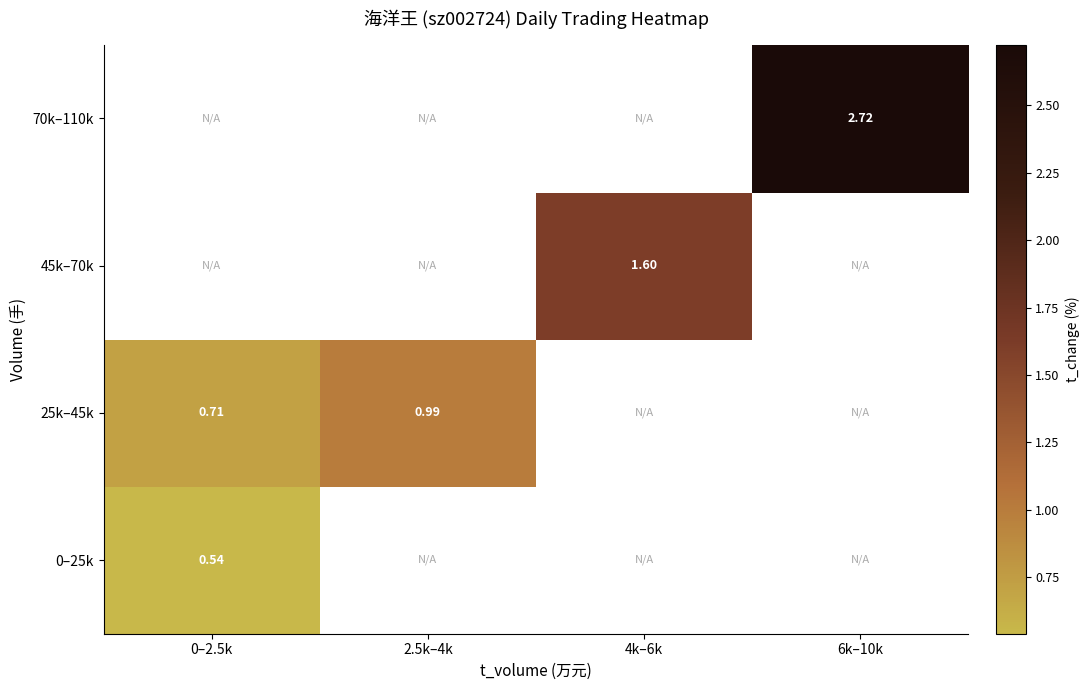

At how many categories does at least one series exceed 1?

2